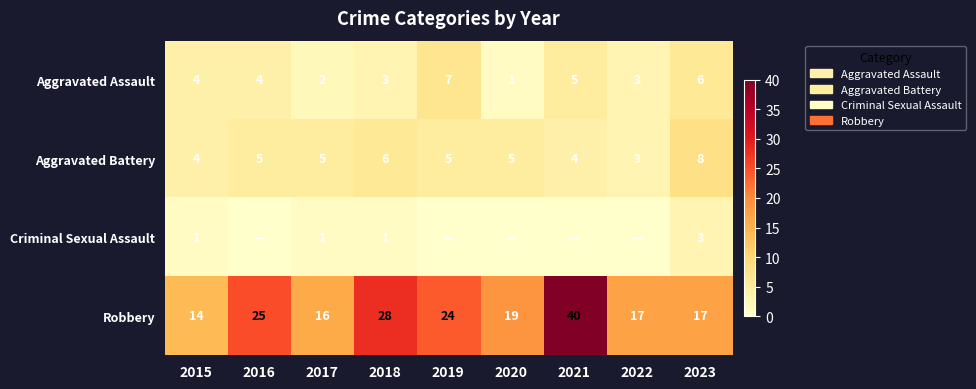

True or false: Aggravated Assault has a value of 3 at 2018.

True